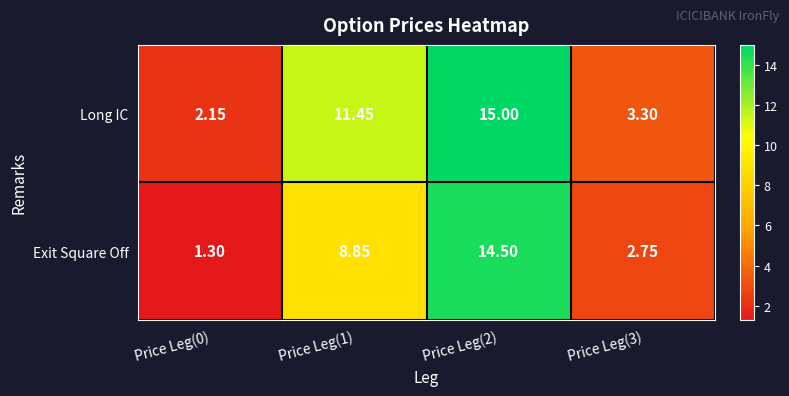

What is the maximum value shown in the chart?

15.0